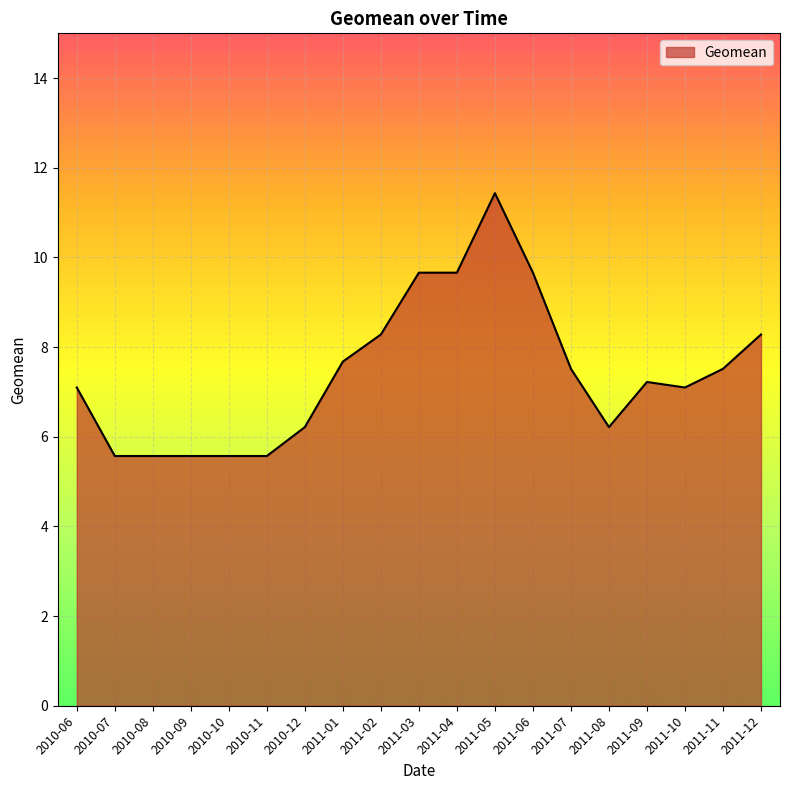

Reading right to left, what are all the values shown in this chart?

2011-12=8.3	2011-11=7.5	2011-10=7.1	2011-09=7.2	2011-08=6.2	2011-07=7.5	2011-06=9.7	2011-05=11.4	2011-04=9.7	2011-03=9.7	2011-02=8.3	2011-01=7.7	2010-12=6.2	2010-11=5.6	2010-10=5.6	2010-09=5.6	2010-08=5.6	2010-07=5.6	2010-06=7.1